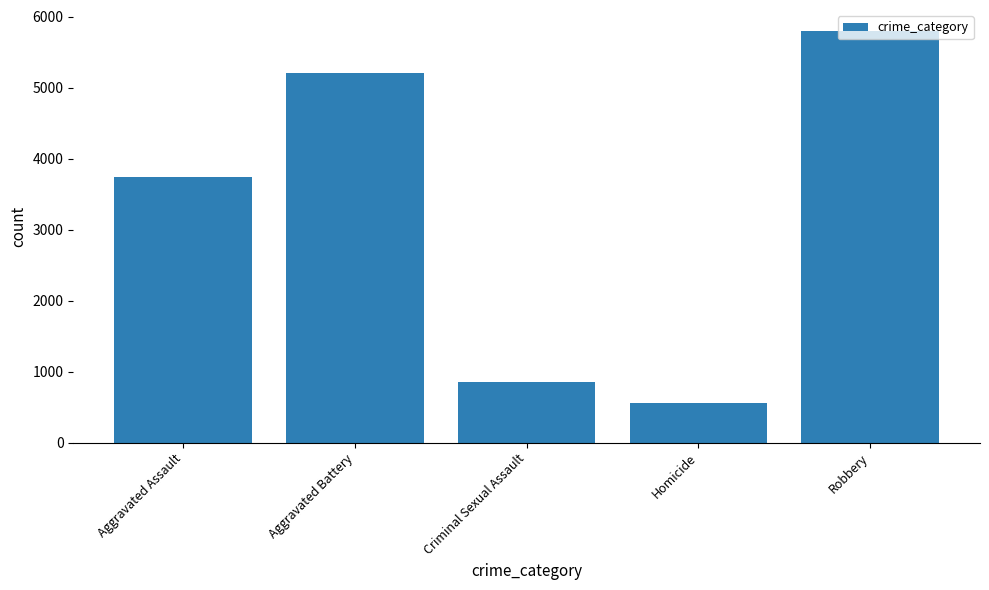

What is the label of the 5th bar from the left?

Robbery